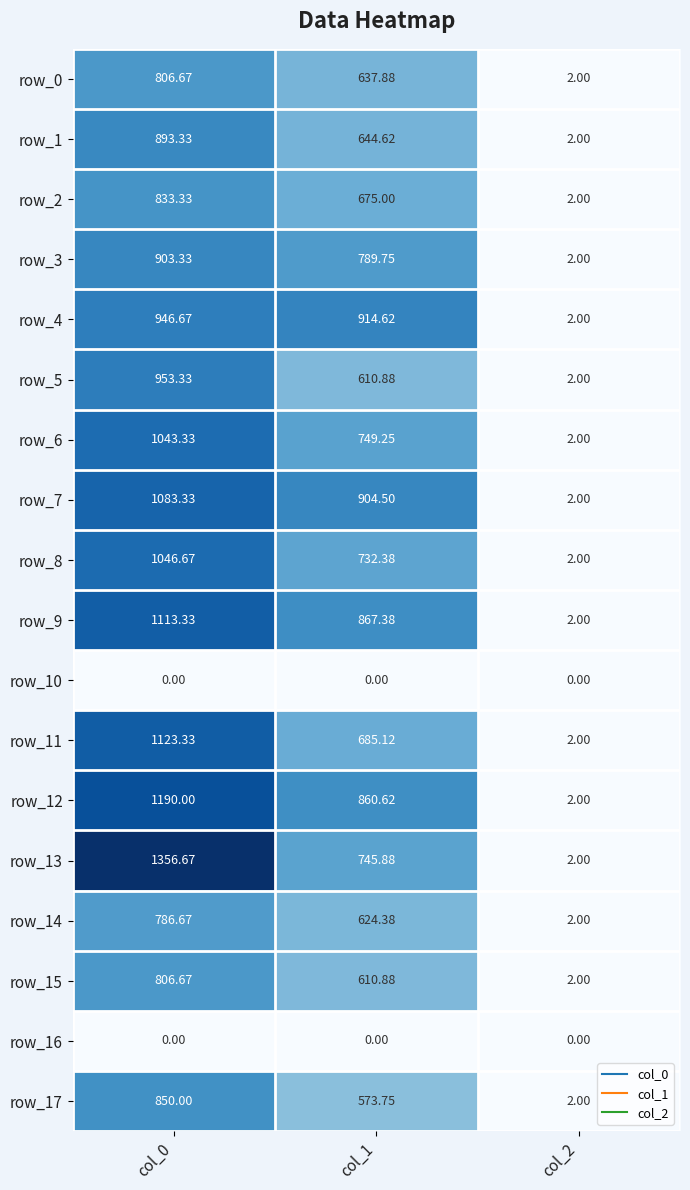

True or false: row_2 has a value of 833.3 at col_0.

True